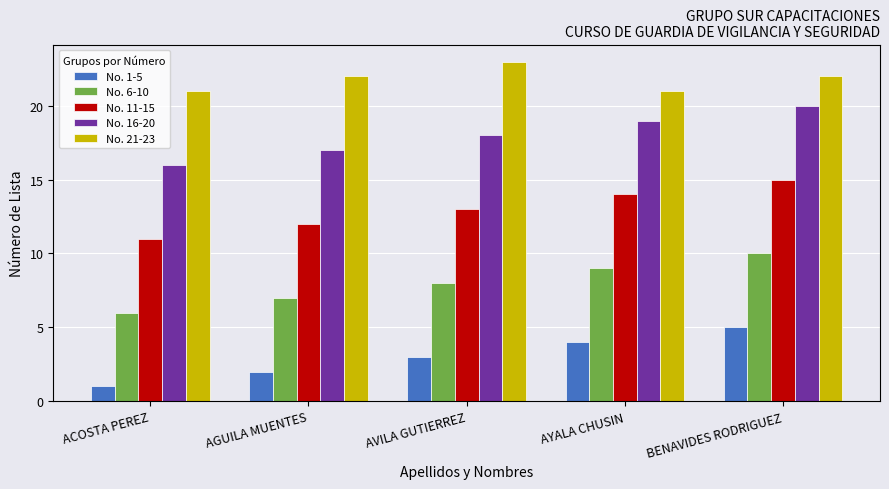

What position from the right is ACOSTA PEREZ?

5